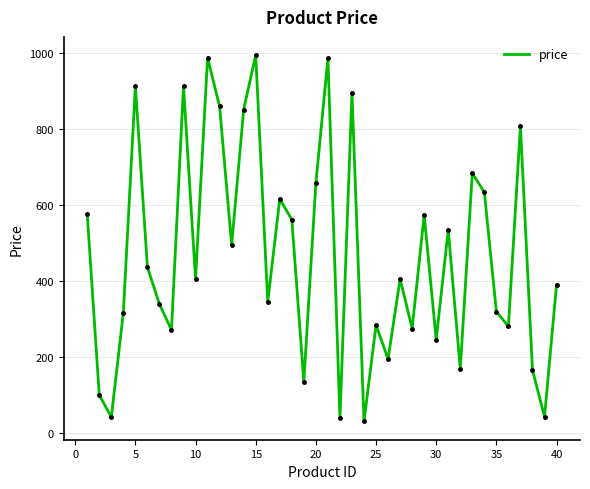

How many lines are shown in the chart?

1